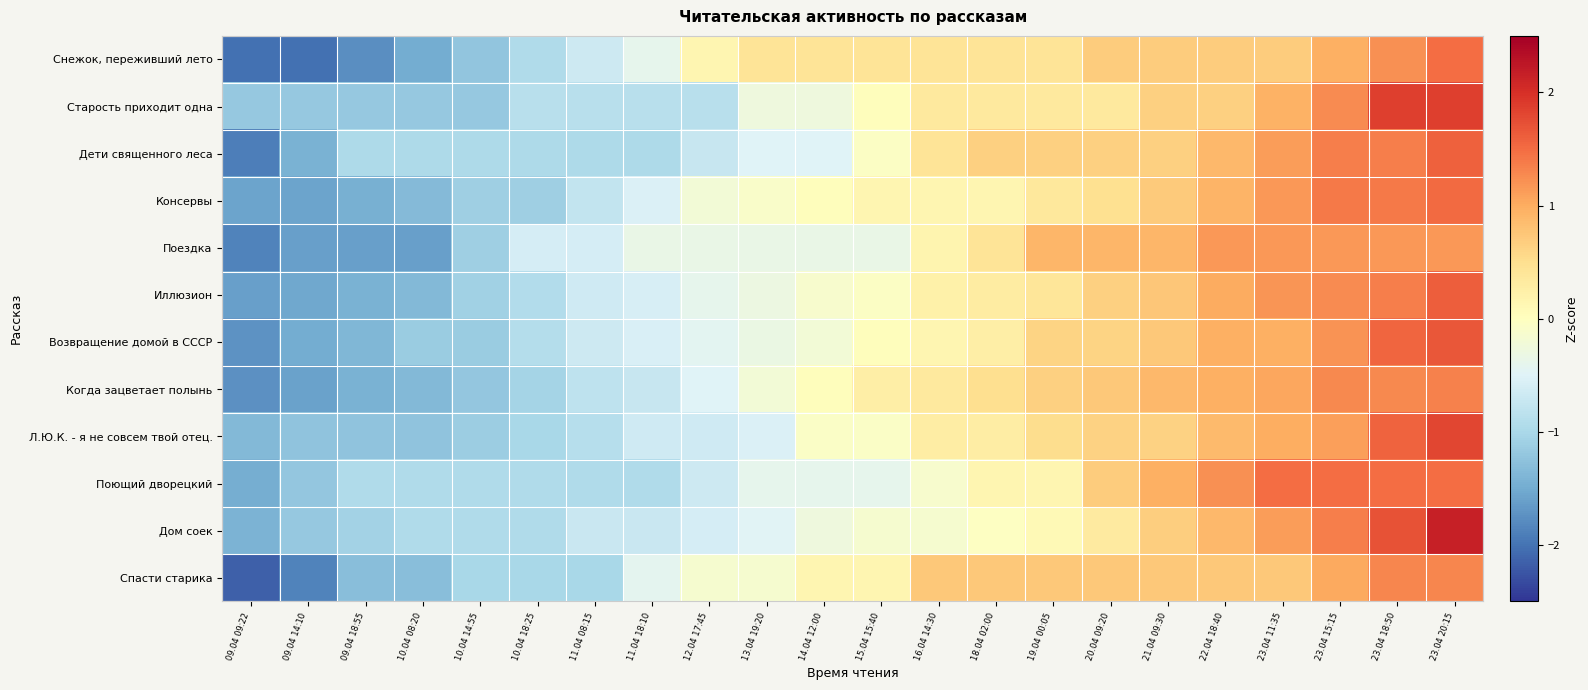

At which category does the chart reach its peak across all series?

23.04 20:15